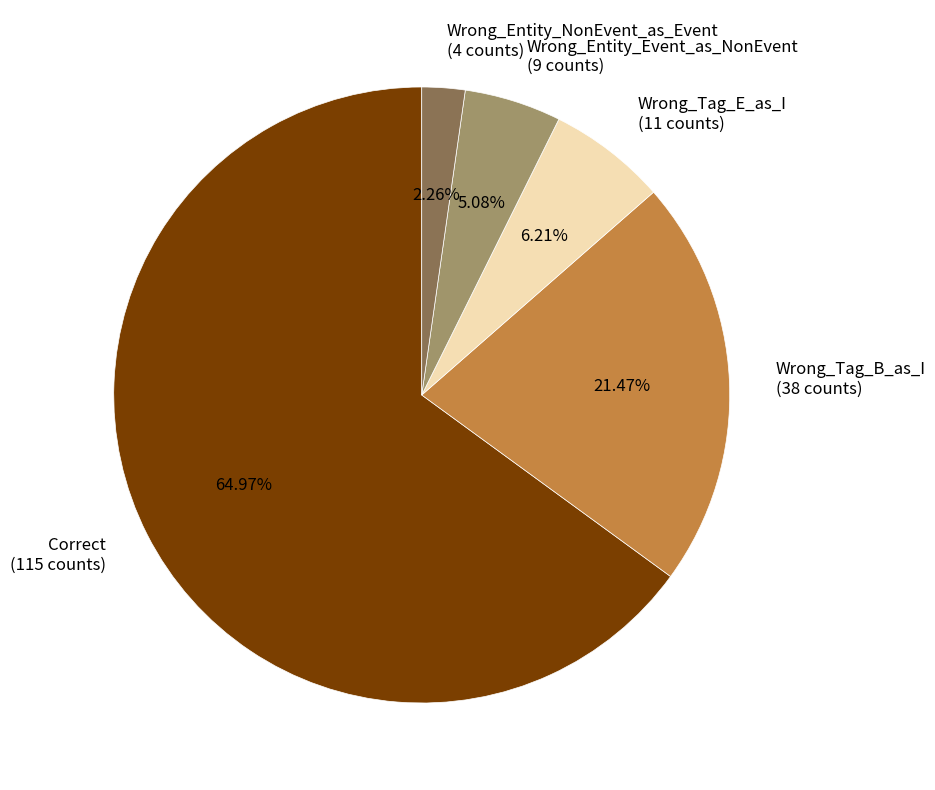

Between Correct and Wrong_Entity_Event_as_NonEvent, which is larger?

Correct